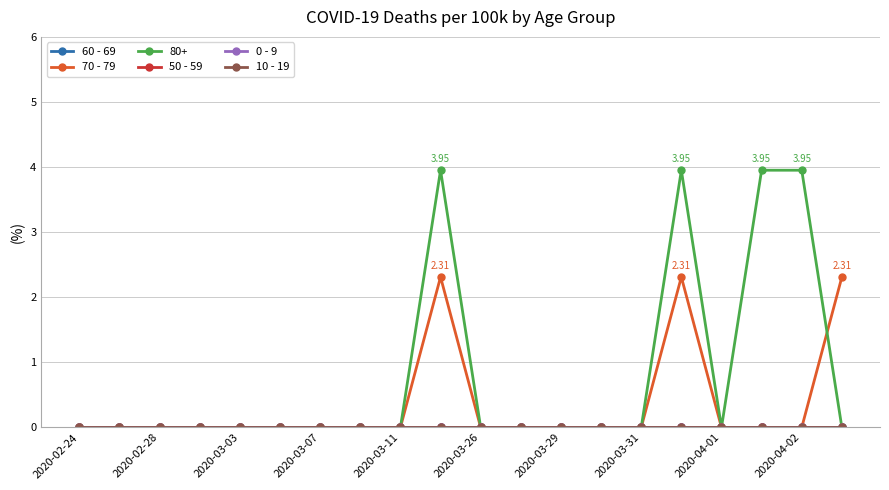

What is the maximum value for 70 - 79?

2.3